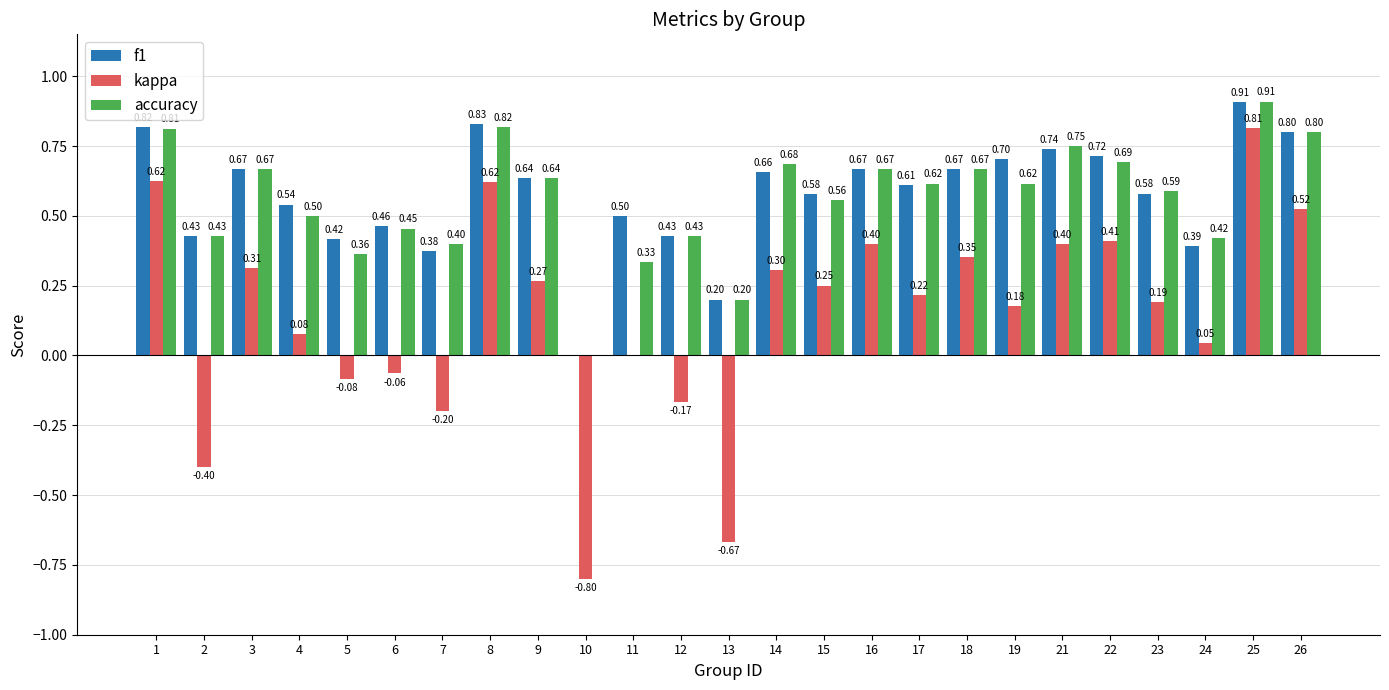

At which category is the sum across all series the highest?

25